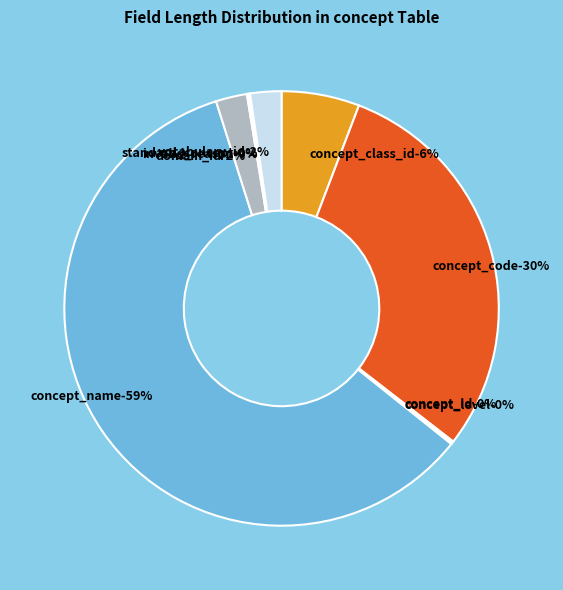

Which category accounts for the majority?

concept_name